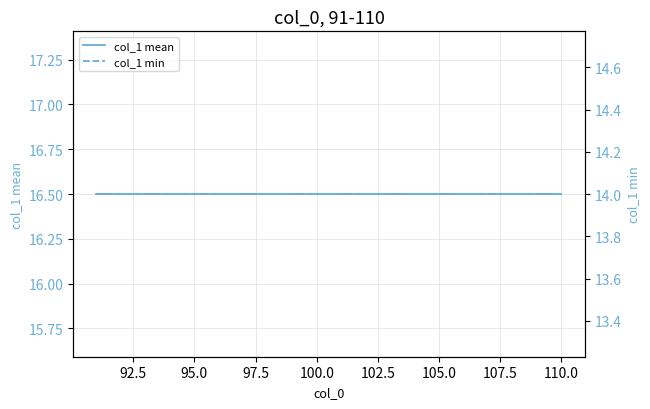

What is the average value of the col_1 min series?

14.0